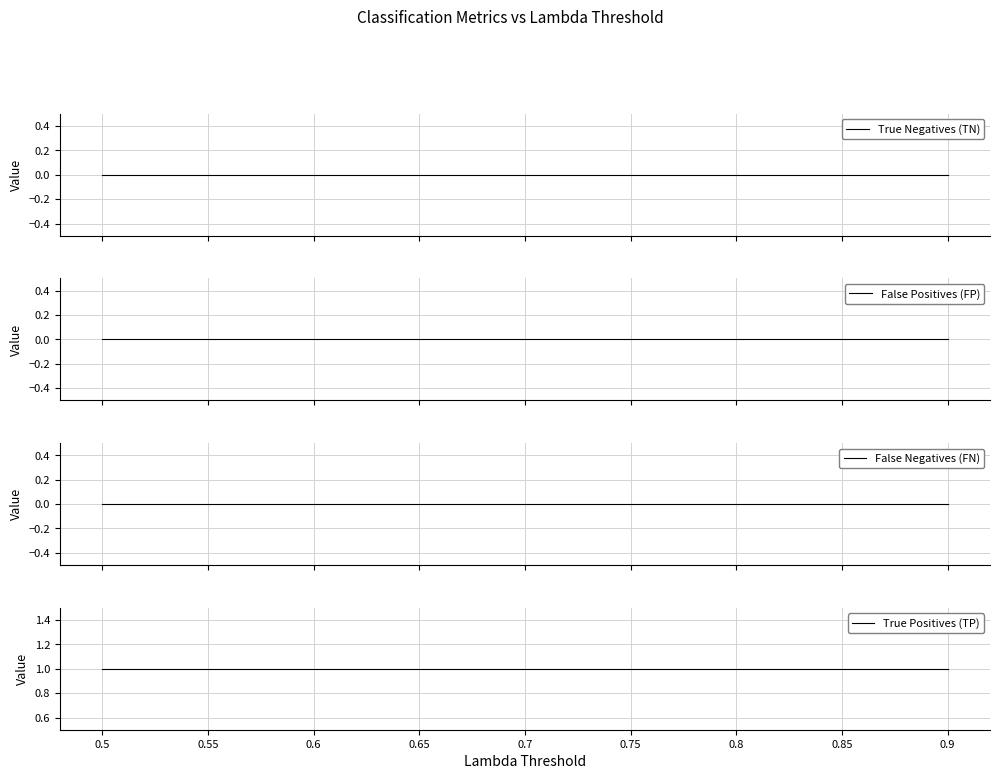

At 0.65, list the series in order from smallest to largest.

True Negatives (TN), False Positives (FP), False Negatives (FN), True Positives (TP)